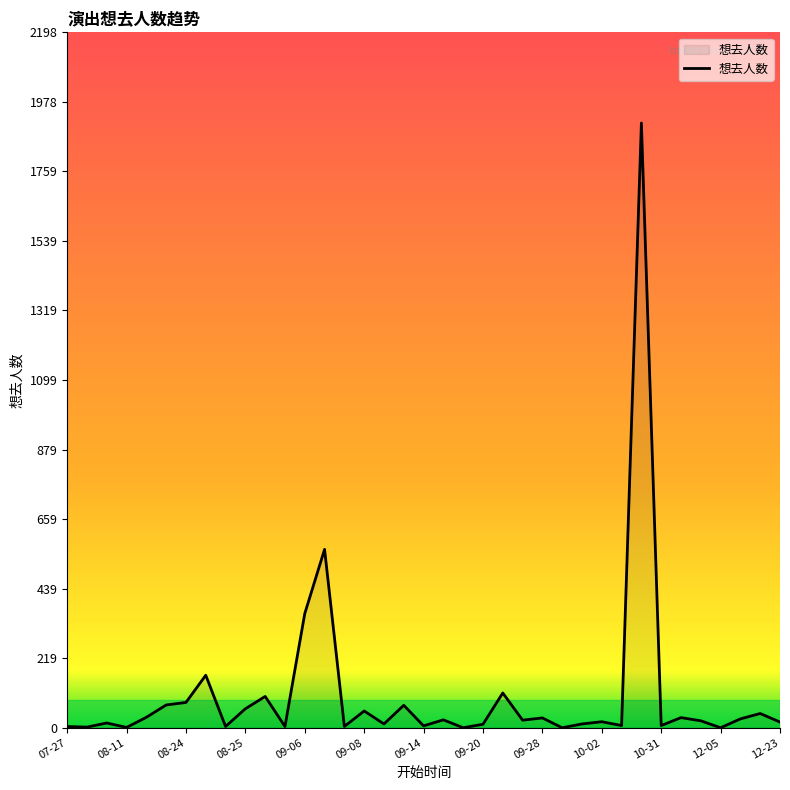

What is the difference between the maximum and minimum values?

1912